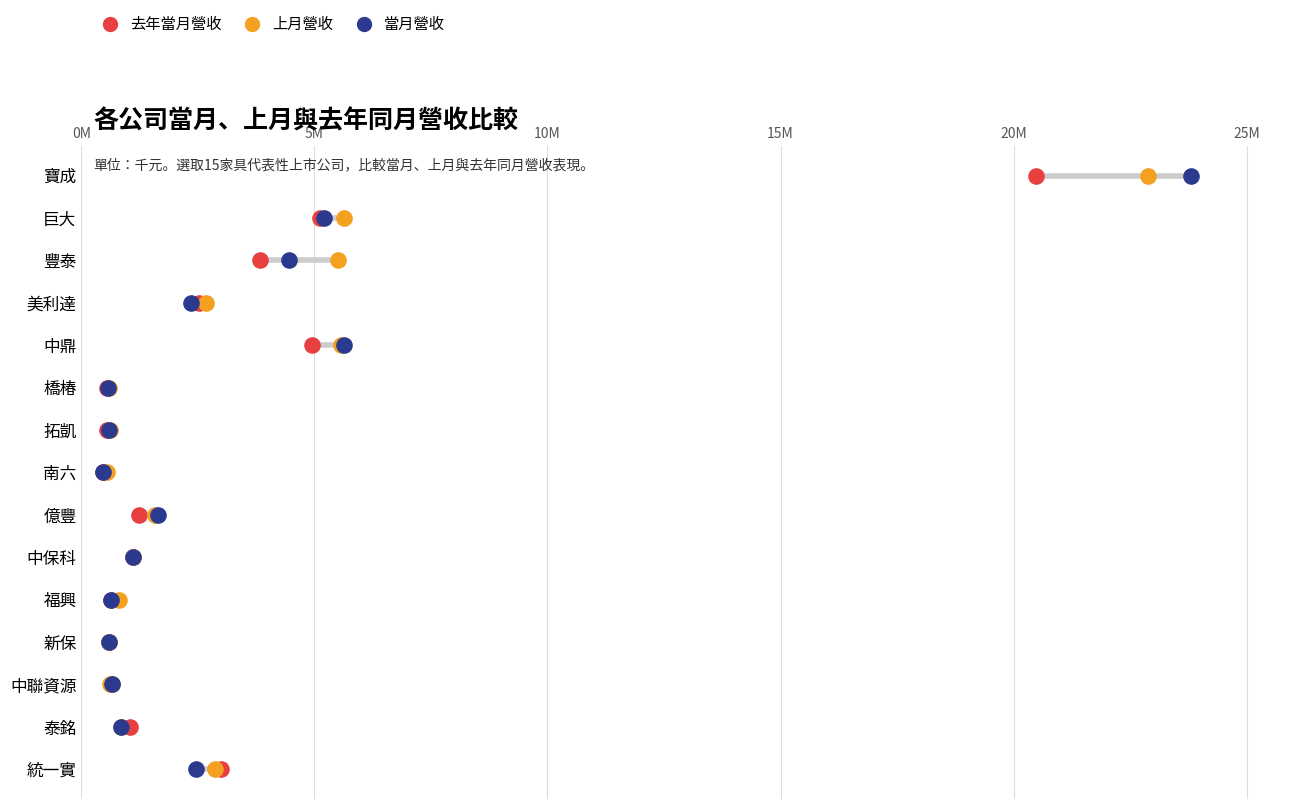

What are all the series names shown in the legend?

去年當月營收, 上月營收, 當月營收